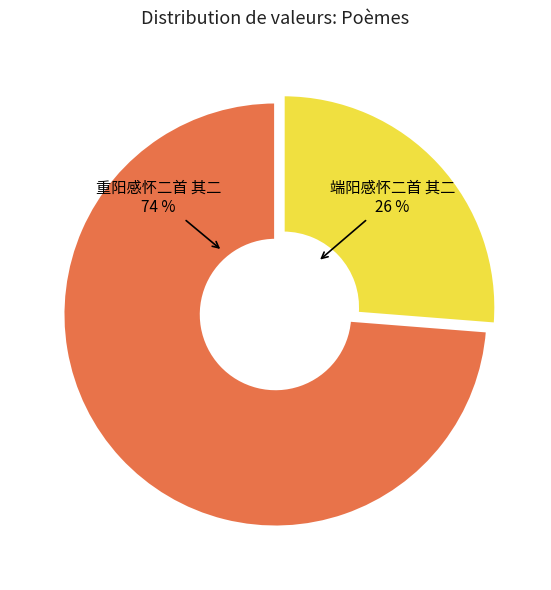

How many segments does this pie chart have?

2